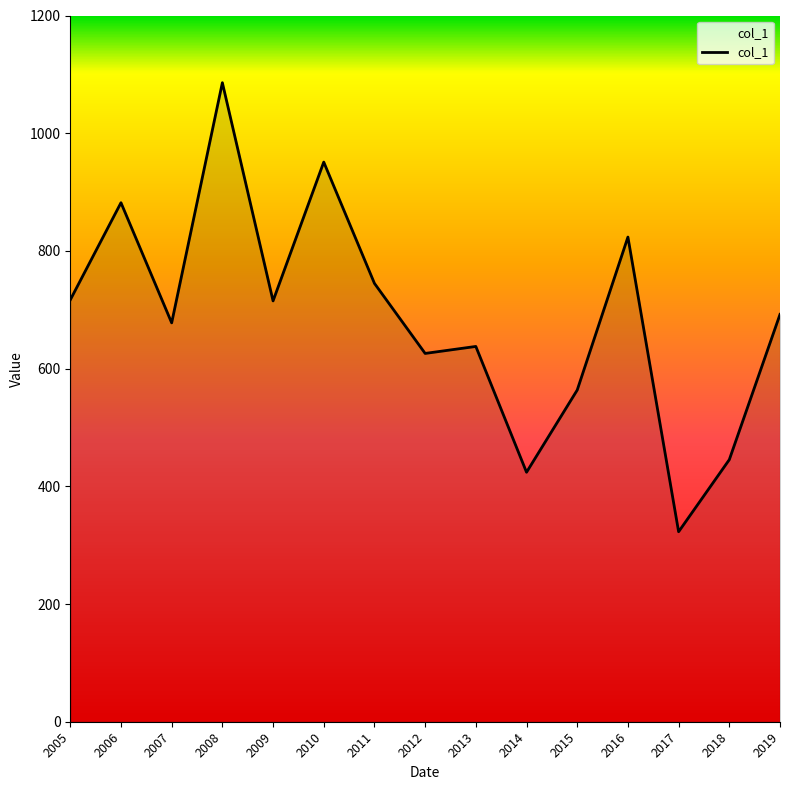

What is the difference between the maximum and minimum values?

763.0